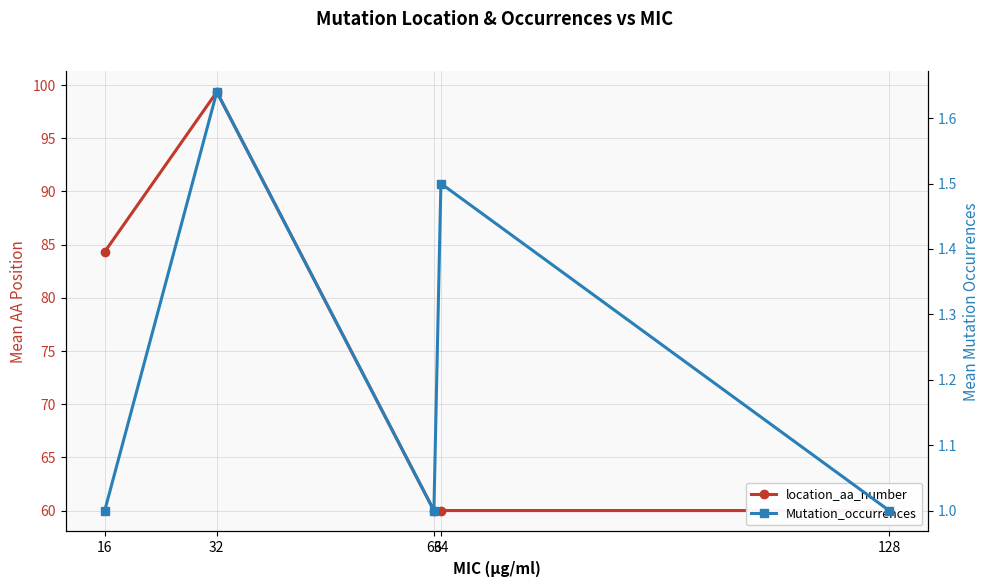

What is the average value of the Mutation_occurrences series?

1.2